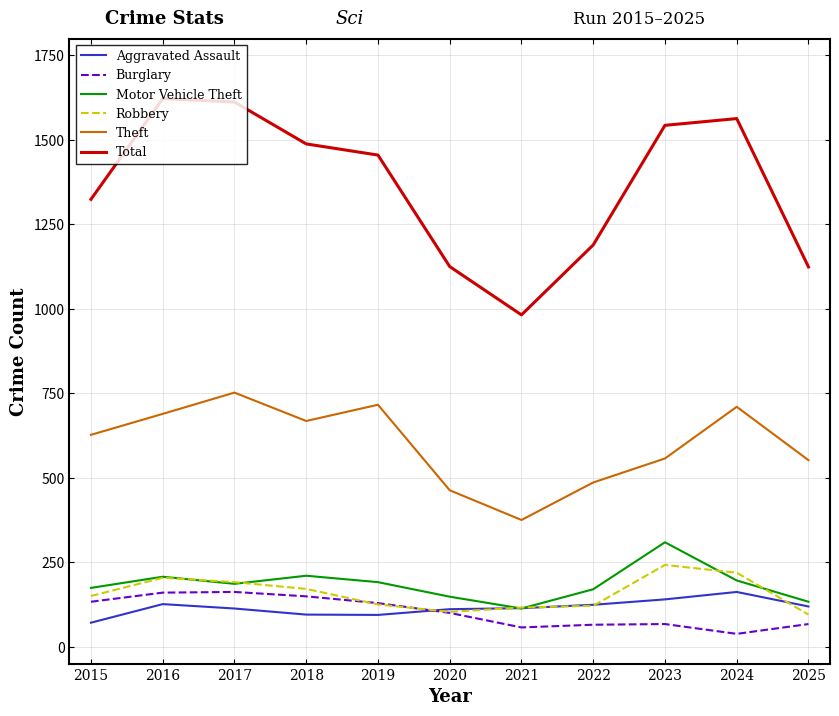

Is the value of Aggravated Assault at 2015 greater than the value of Motor Vehicle Theft at 2017?

No